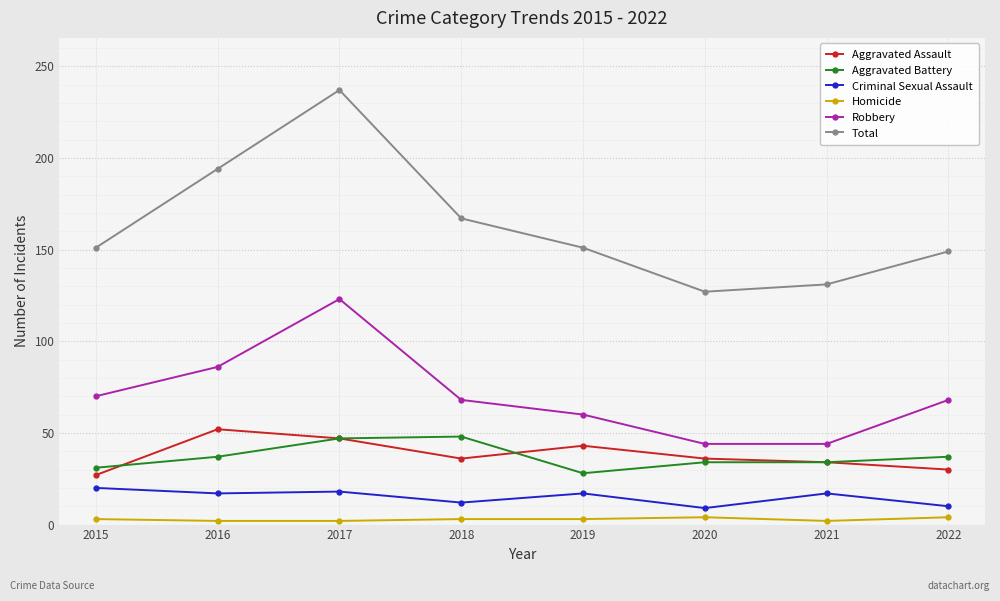

Which series has the largest total across all categories?

Total